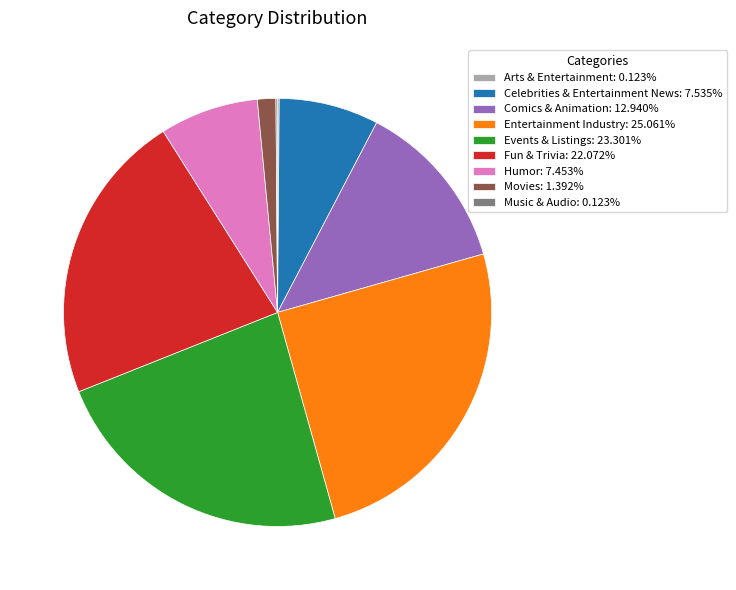

True or false: Celebrities & Entertainment News accounts for 8% of the total.

True